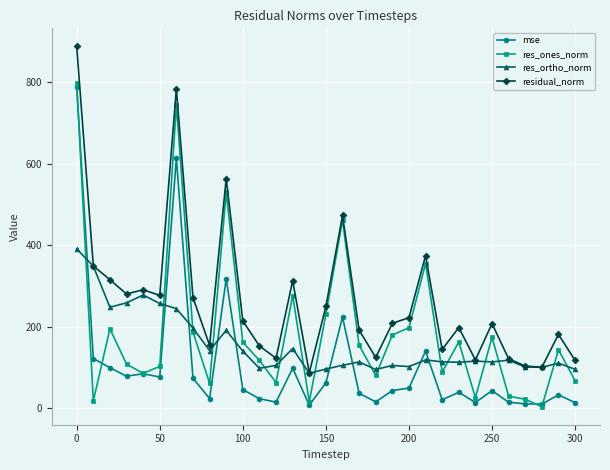

What are all the series names shown in the legend?

mse, res_ones_norm, res_ortho_norm, residual_norm